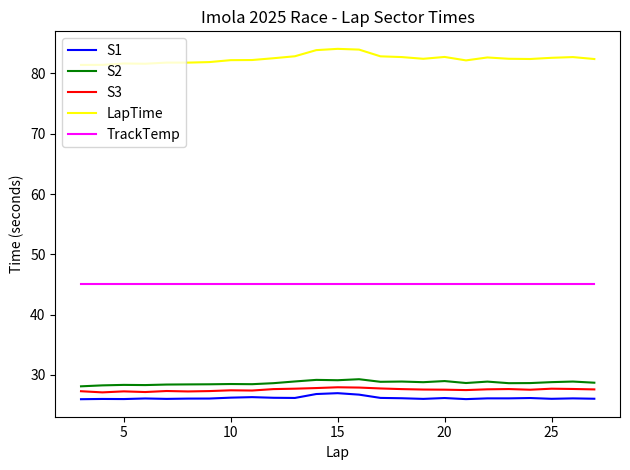

How many lines are shown in the chart?

5